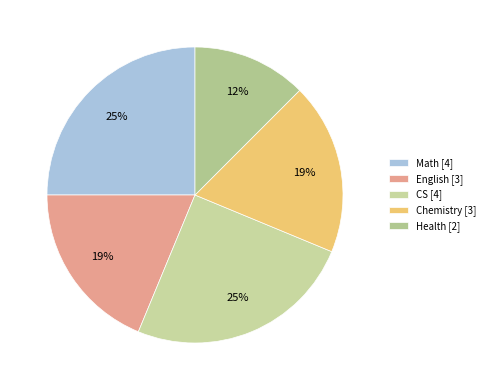

How many slices are in this pie chart?

5